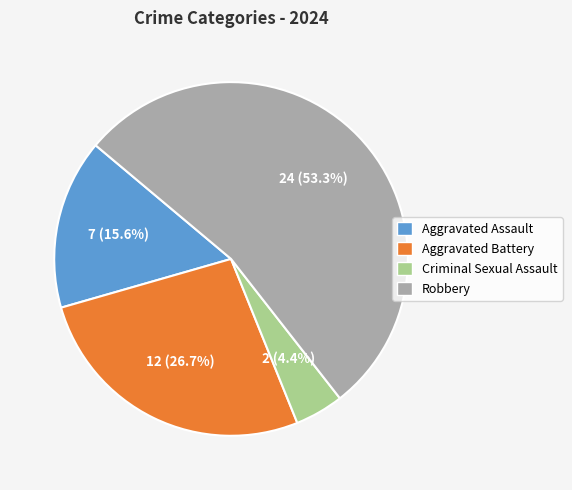

Do Robbery and Aggravated Assault together represent more than half of the pie?

Yes